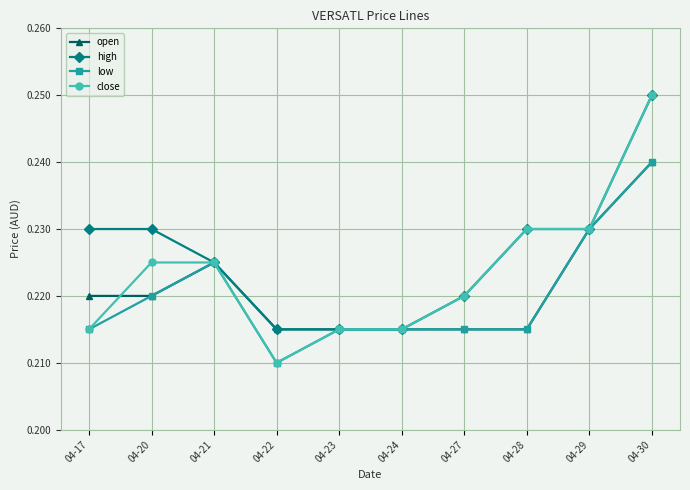

At which category does the chart reach its minimum across all series?

04-22